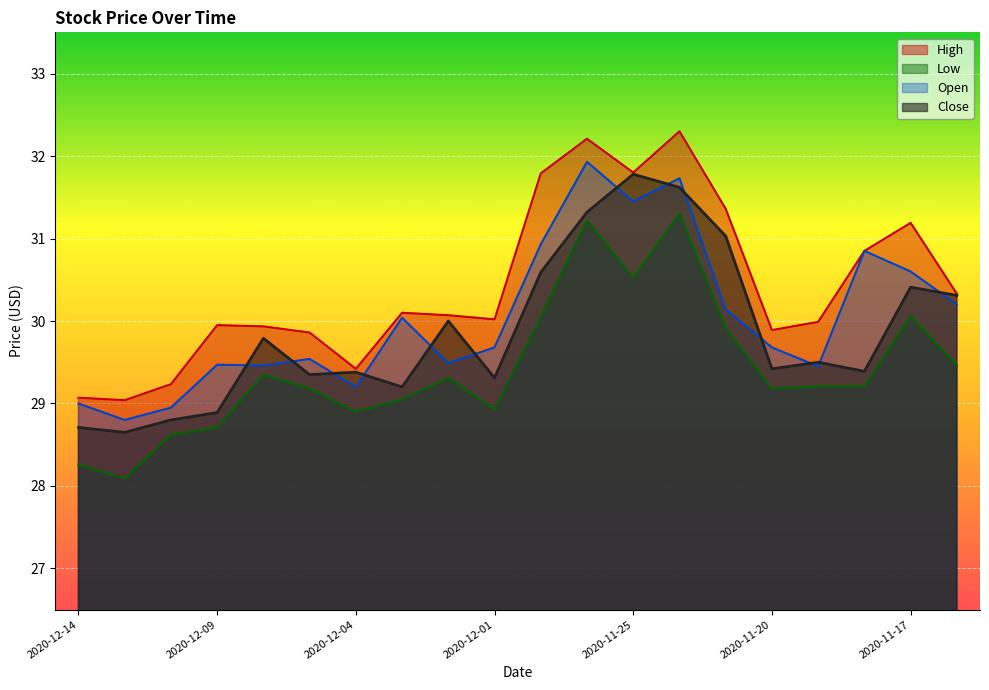

How many lines are shown in the chart?

4